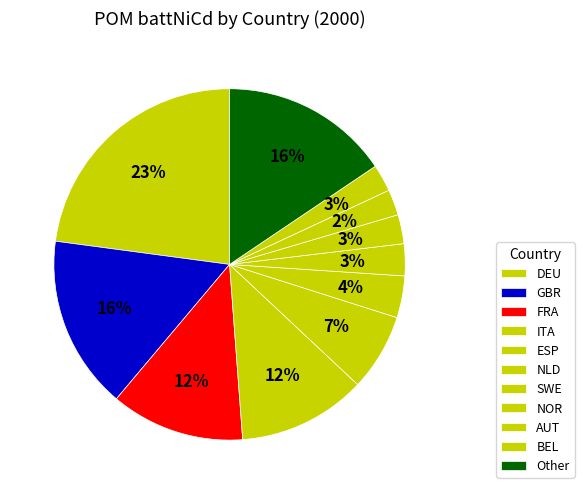

How many slices are in this pie chart?

11